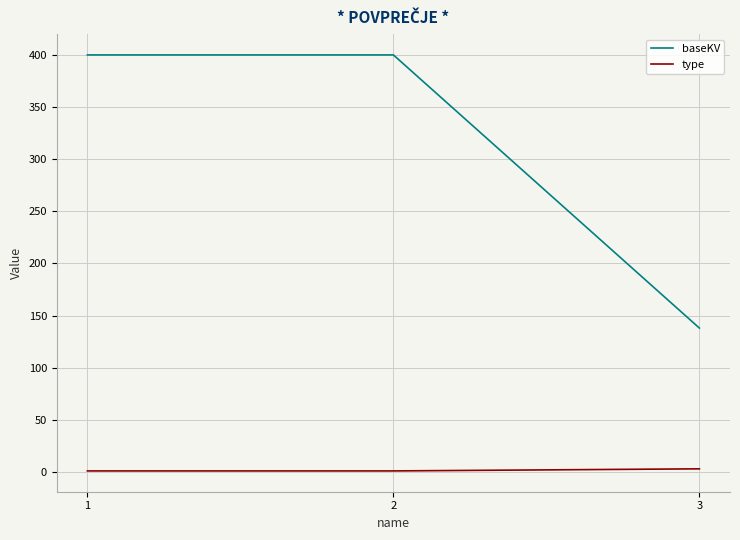

At how many categories does at least one series exceed 90?

3